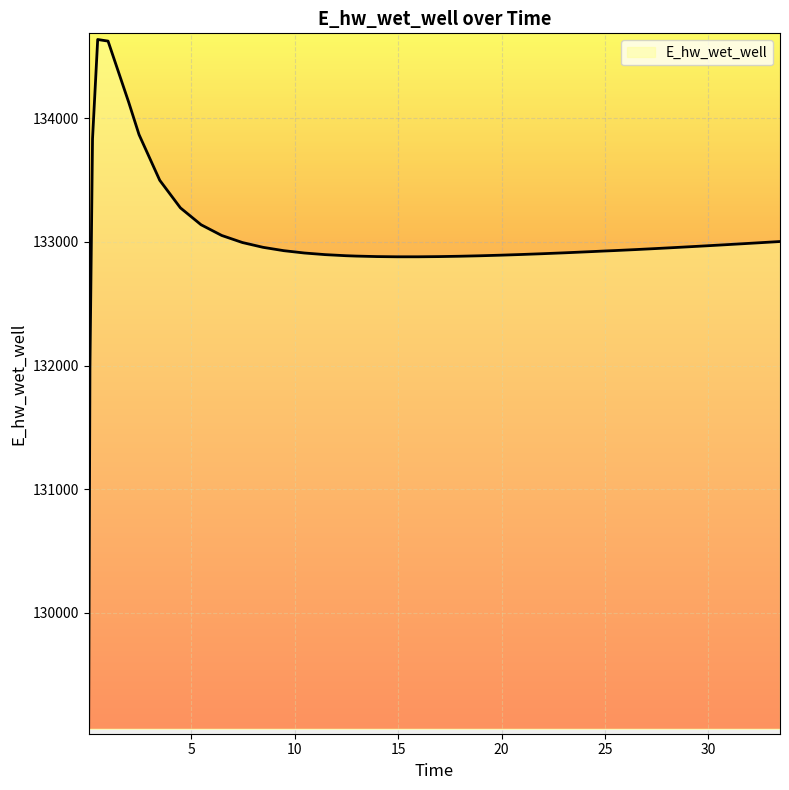

What is the maximum value shown in the chart?

134636.7